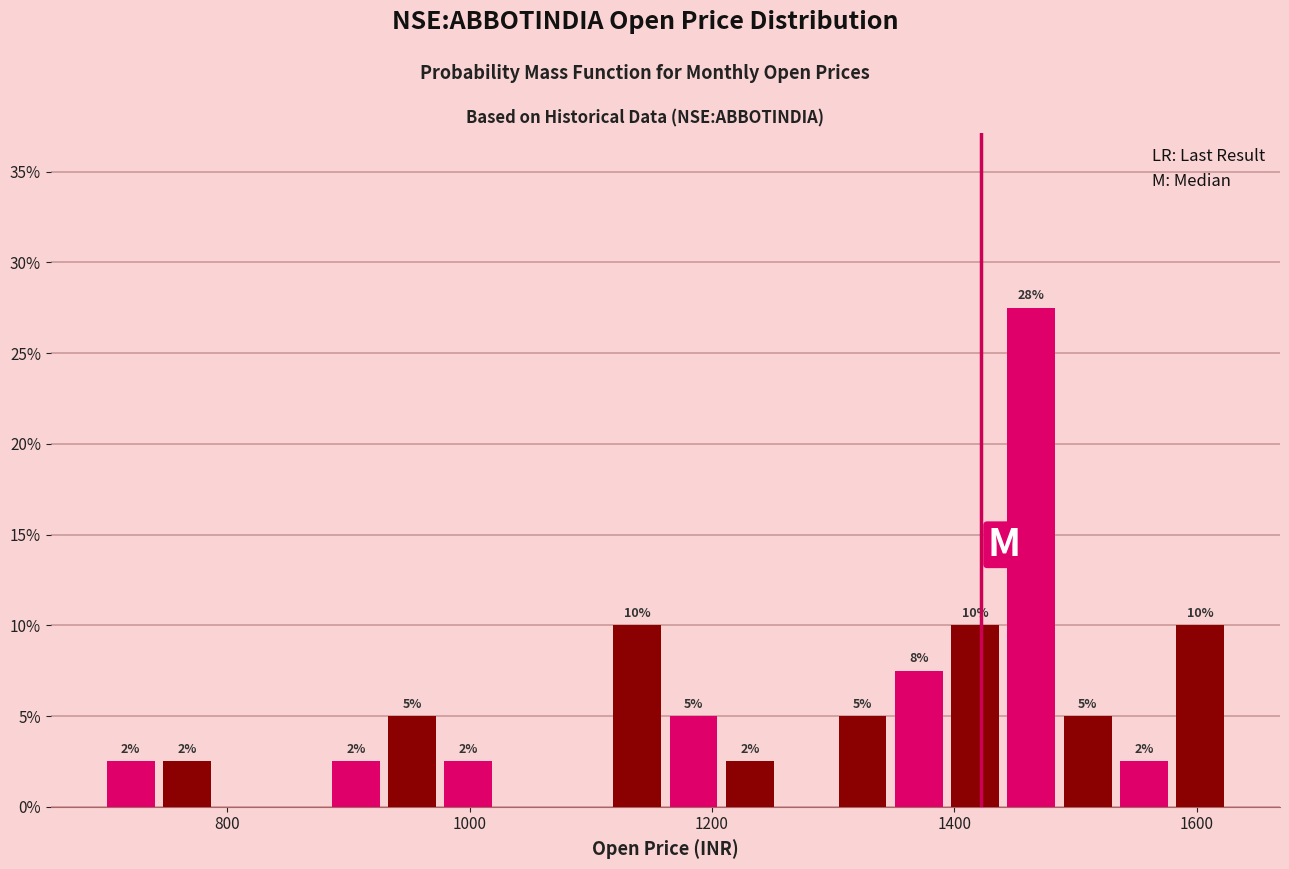

Read against the x-axis, roughly where is the centre of the tallest bar?

1460